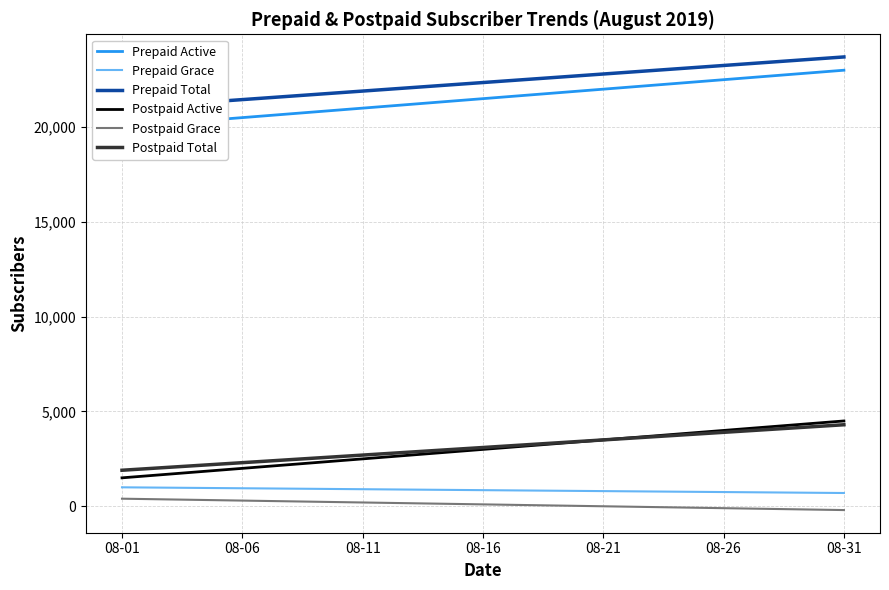

What is the value of the Prepaid Active point at the 4th from the left?

20300